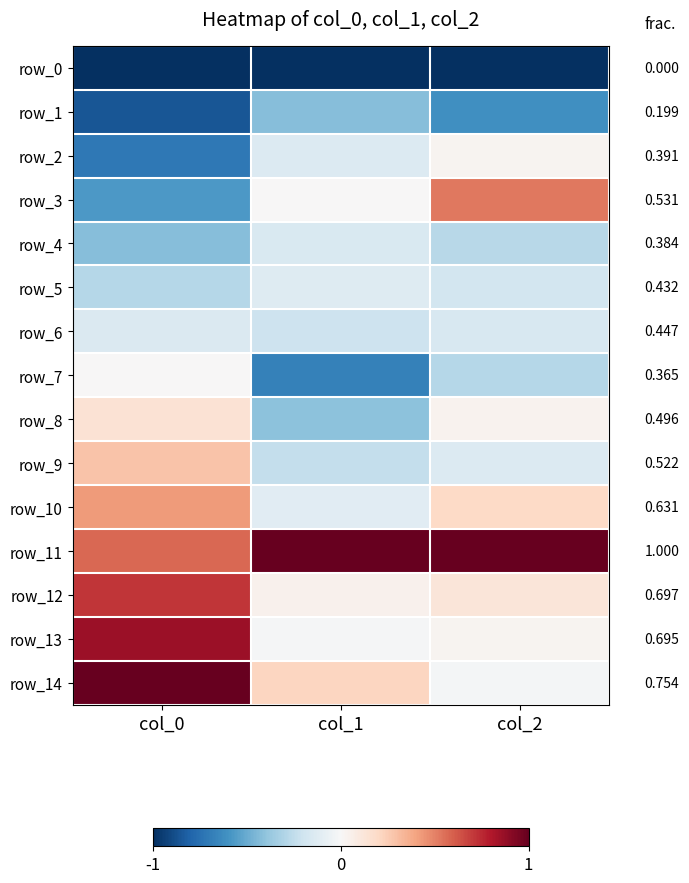

Reading left to right, transcribe all the data shown in this chart.

row_0: -1.0	-1.0	-1.0
row_1: -0.9	-0.4	-0.6
row_2: -0.7	-0.1	0.0
row_3: -0.6	0.0	0.5
row_4: -0.4	-0.1	-0.3
row_5: -0.3	-0.1	-0.2
row_6: -0.1	-0.2	-0.2
row_7: 0.0	-0.7	-0.3
row_8: 0.1	-0.4	0.0
row_9: 0.3	-0.2	-0.1
row_10: 0.4	-0.1	0.2
row_11: 0.6	1.0	1.0
row_12: 0.7	0.0	0.1
row_13: 0.9	-0.0	0.0
row_14: 1.0	0.2	-0.0